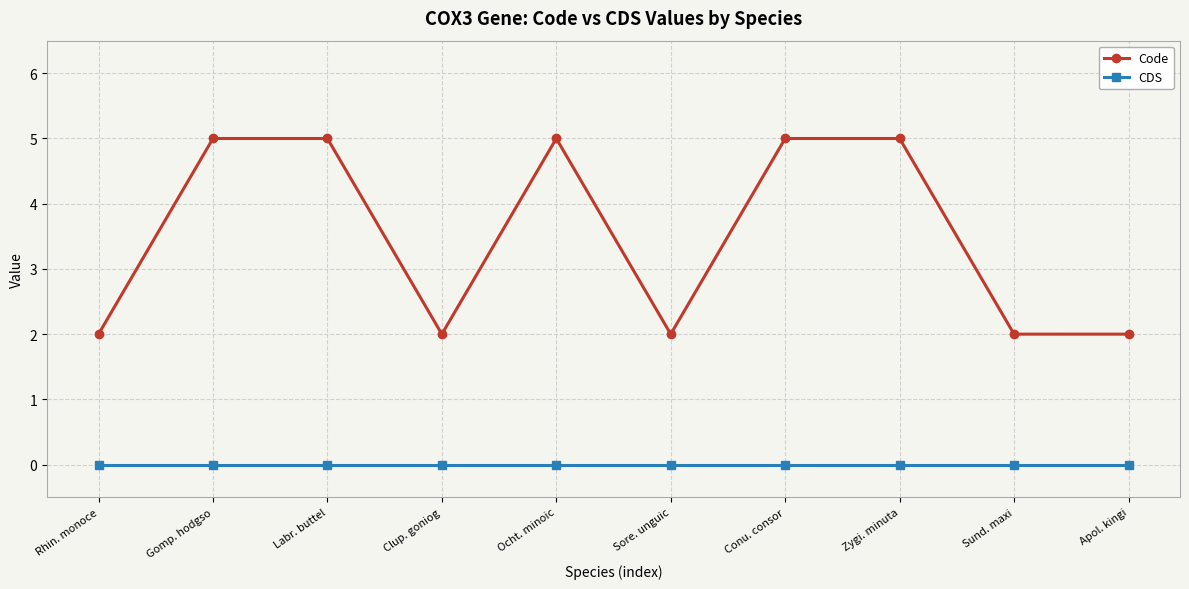

At which category does Code reach its first local valley?

Clup. goniog